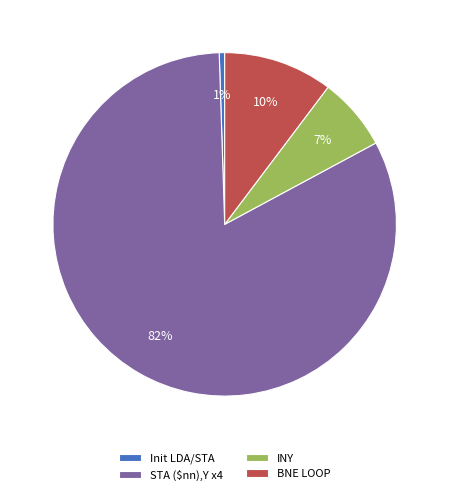

How many segments does this pie chart have?

4